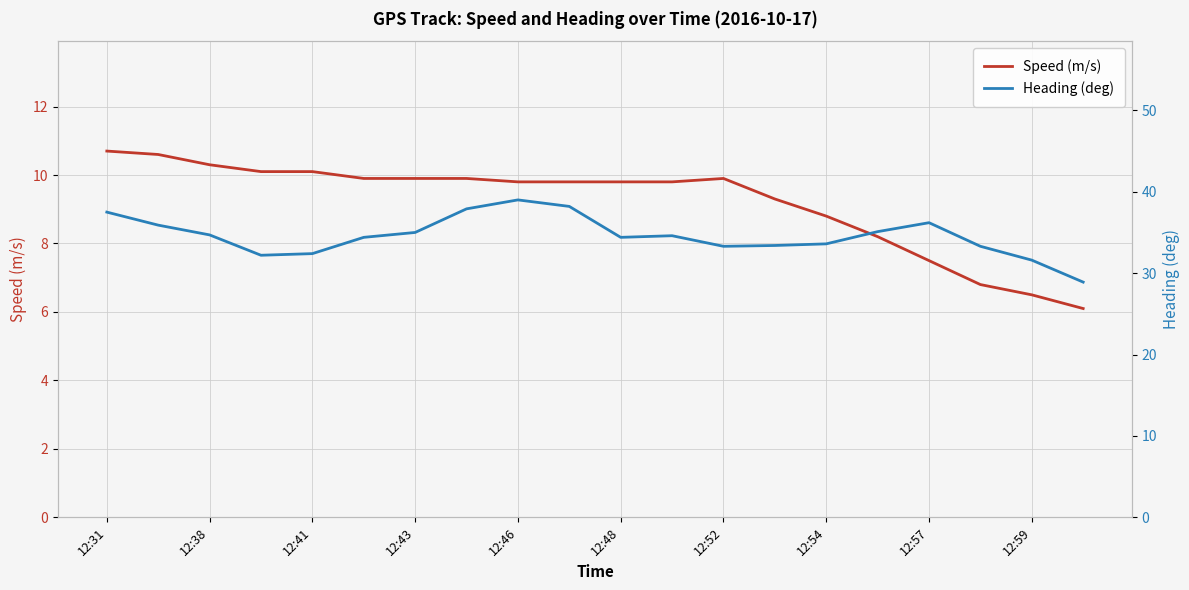

Which series has the largest total across all categories?

Heading (deg)